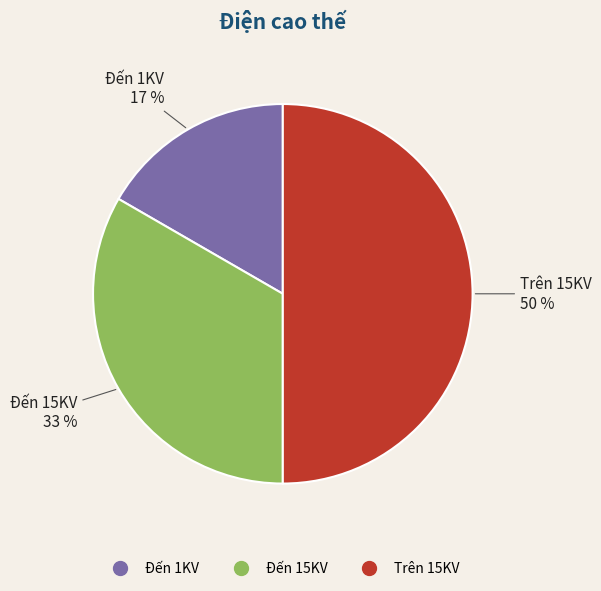

Is Đến 1KV the majority of the pie?

No